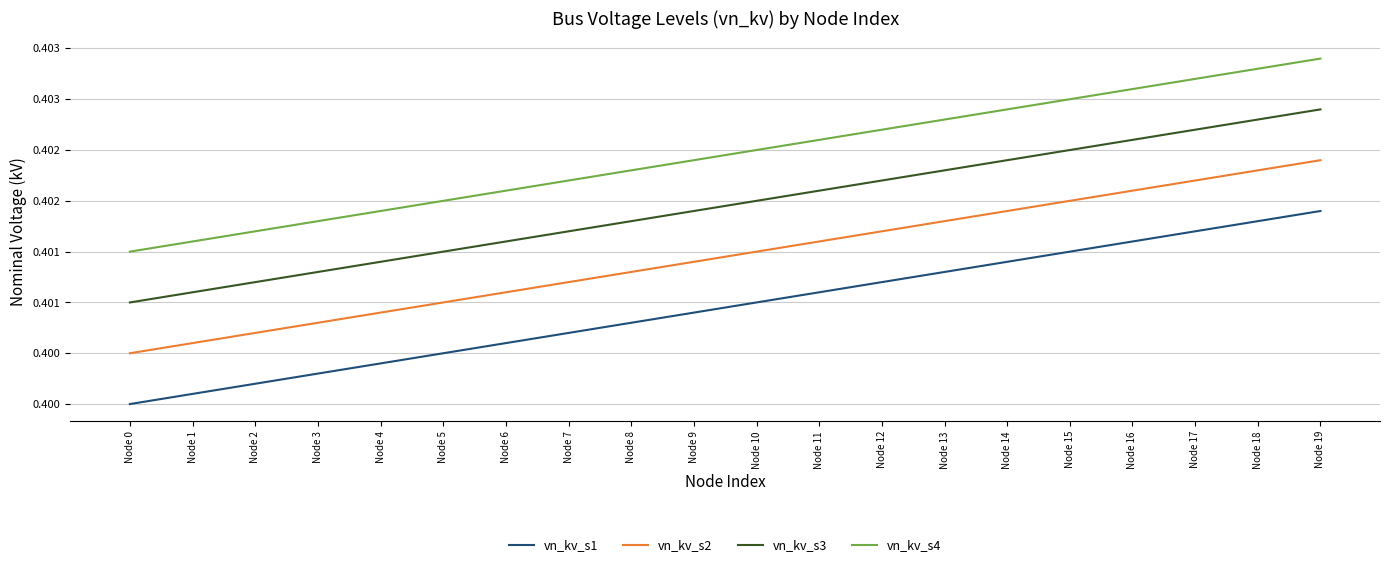

Reading right to left, list all the values displayed in this chart.

vn_kv_s1: 0.4	0.4	0.4	0.4	0.4	0.4	0.4	0.4	0.4	0.4	0.4	0.4	0.4	0.4	0.4	0.4	0.4	0.4	0.4	0.4
vn_kv_s2: 0.4	0.4	0.4	0.4	0.4	0.4	0.4	0.4	0.4	0.4	0.4	0.4	0.4	0.4	0.4	0.4	0.4	0.4	0.4	0.4
vn_kv_s3: 0.4	0.4	0.4	0.4	0.4	0.4	0.4	0.4	0.4	0.4	0.4	0.4	0.4	0.4	0.4	0.4	0.4	0.4	0.4	0.4
vn_kv_s4: 0.4	0.4	0.4	0.4	0.4	0.4	0.4	0.4	0.4	0.4	0.4	0.4	0.4	0.4	0.4	0.4	0.4	0.4	0.4	0.4